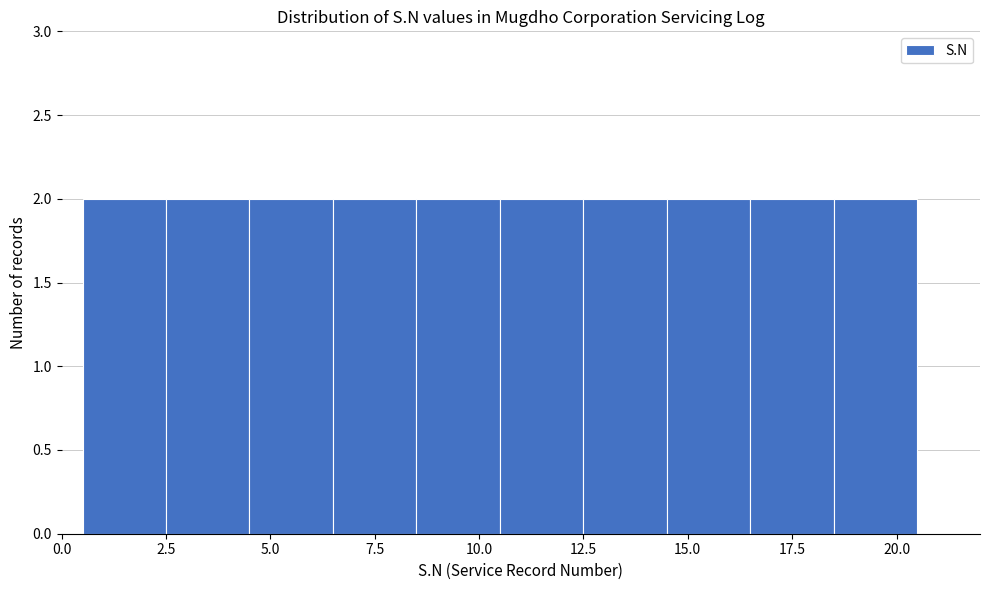

Reading left to right, list every bar in this chart as the range it spans on the x-axis followed by its height. The values are not printed on the chart, so give them approximately, as read against the axis.

0.5 to 2.5: 2
2.5 to 4.5: 2
4.5 to 6.5: 2
6.5 to 8.5: 2
8.5 to 10.5: 2
10.5 to 12.5: 2
12.5 to 14.5: 2
14.5 to 16.5: 2
16.5 to 18.5: 2
18.5 to 20.5: 2